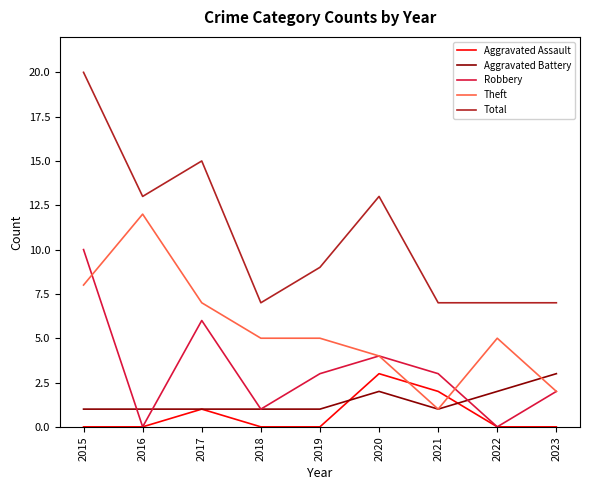

What is the greatest value displayed?

20